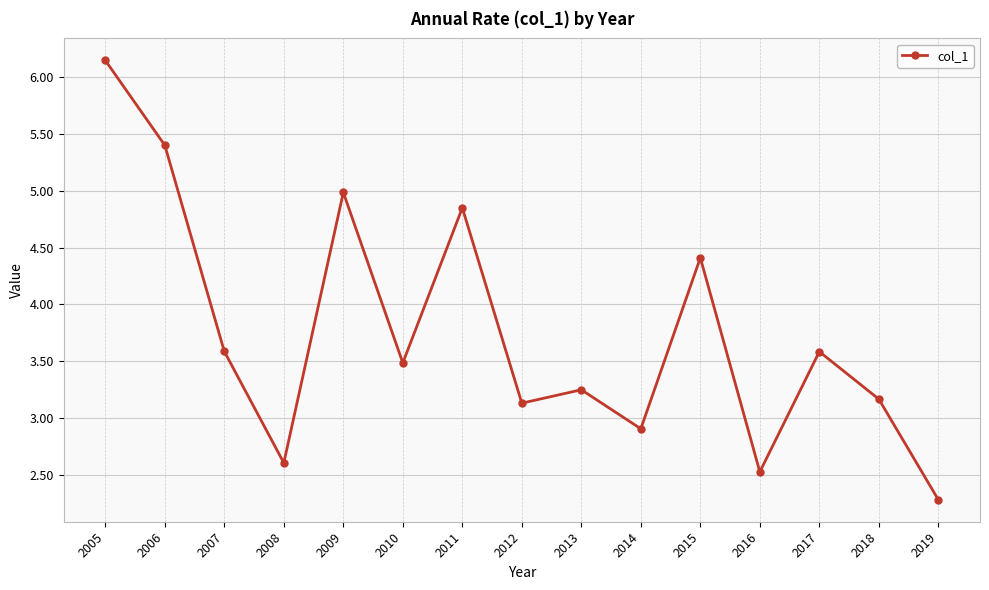

What value does the data have at 2019?

2.3